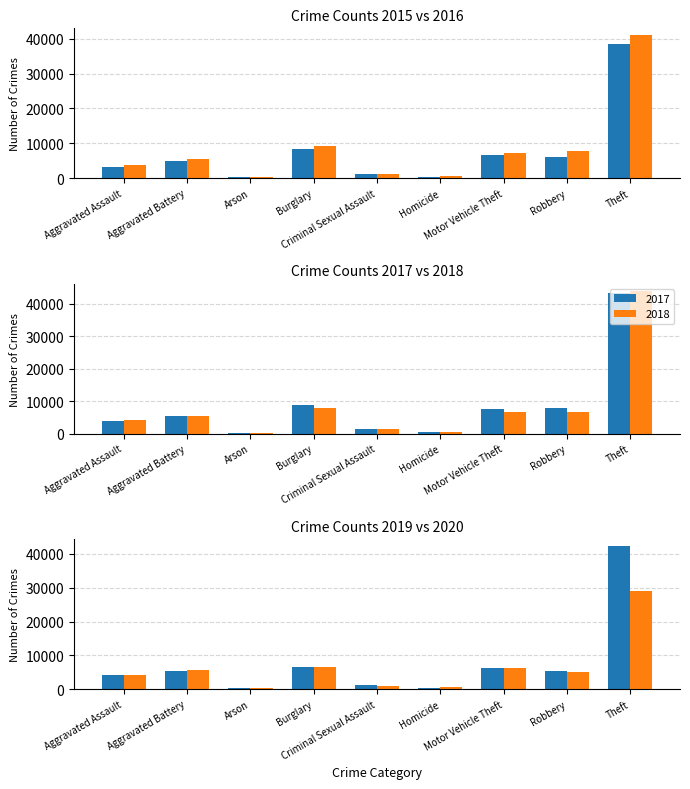

What is the smallest value displayed?

250